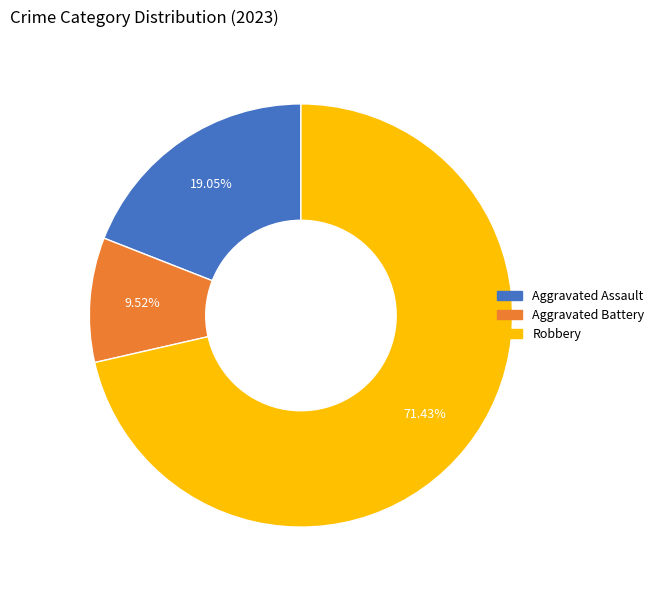

Does any single category account for the majority?

Yes